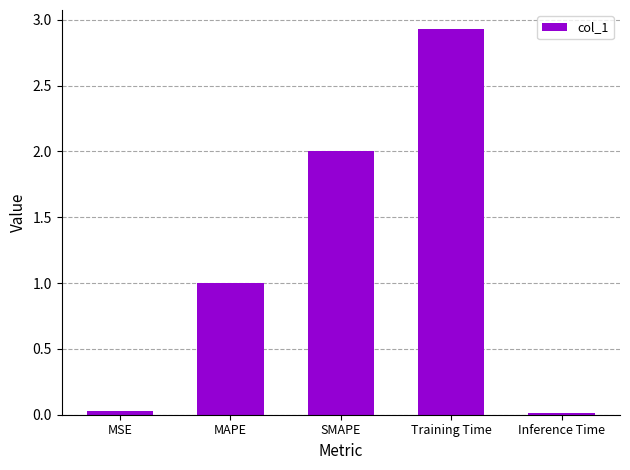

What is the value of the 2nd bar from the left?

1.0